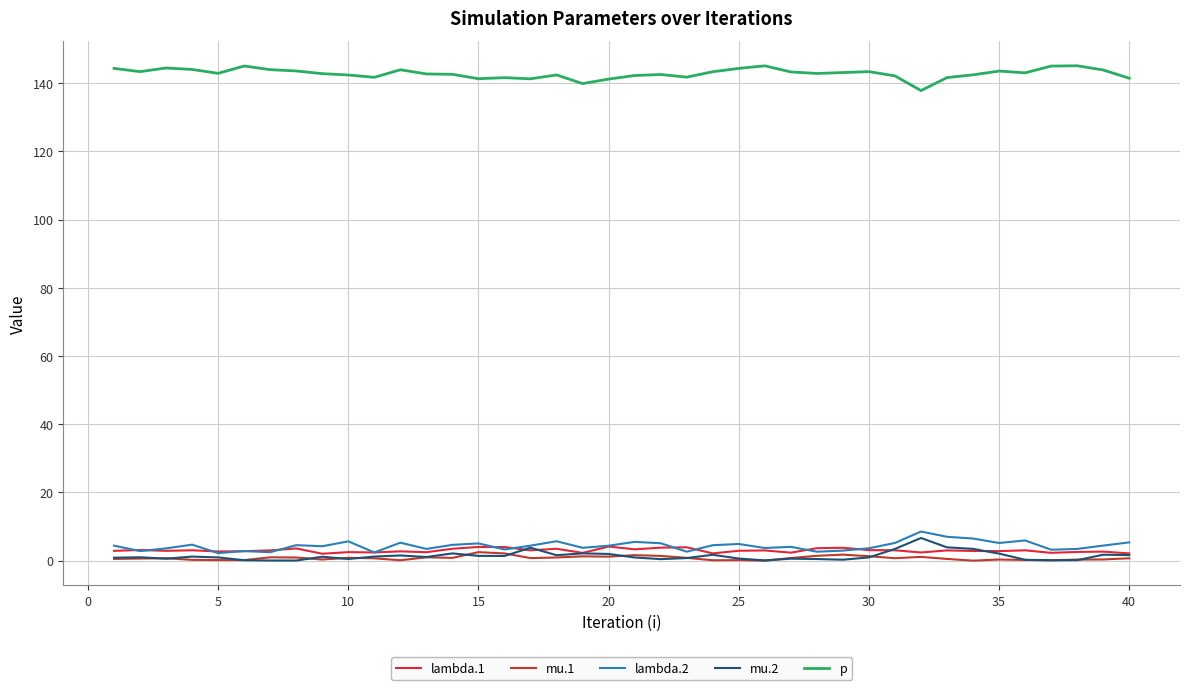

True or false: p and mu.2 cross at least once.

False